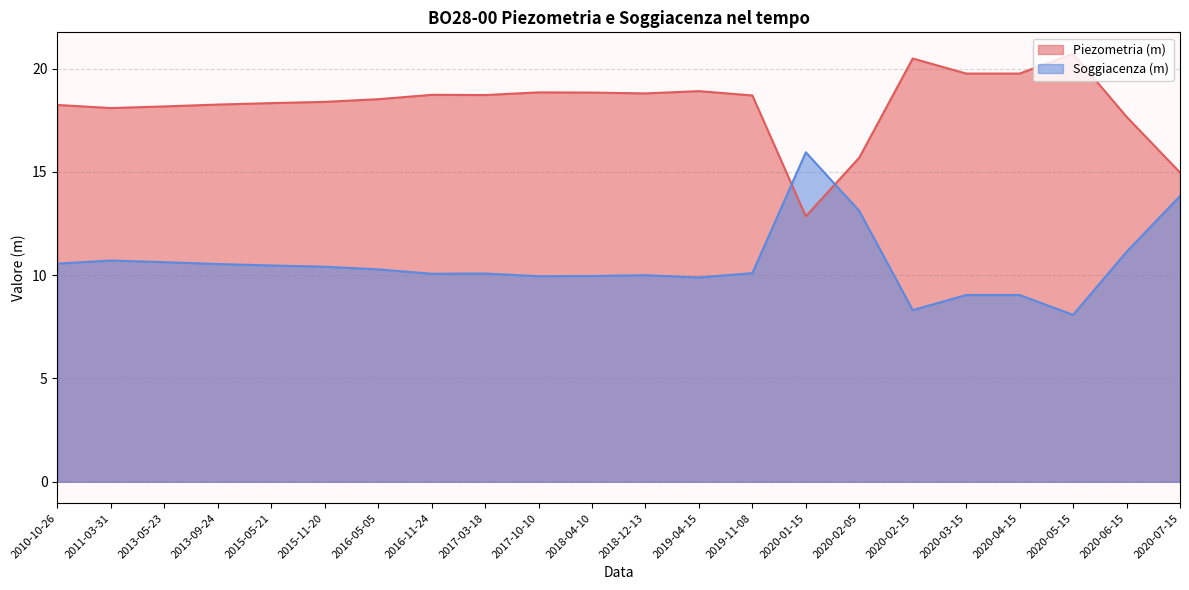

Reading left to right, list all the values displayed in this chart.

Piezometria (m): 2010-10-26=18.2	2011-03-31=18.1	2013-05-23=18.2	2013-09-24=18.3	2015-05-21=18.3	2015-11-20=18.4	2016-05-05=18.5	2016-11-24=18.7	2017-03-18=18.7	2017-10-10=18.9	2018-04-10=18.8	2018-12-13=18.8	2019-04-15=18.9	2019-11-08=18.7	2020-01-15=12.8	2020-02-05=15.7	2020-02-15=20.5	2020-03-15=19.8	2020-04-15=19.8	2020-05-15=20.7	2020-06-15=17.7	2020-07-15=15.0
Soggiacenza (m): 2010-10-26=10.6	2011-03-31=10.7	2013-05-23=10.6	2013-09-24=10.5	2015-05-21=10.5	2015-11-20=10.4	2016-05-05=10.3	2016-11-24=10.1	2017-03-18=10.1	2017-10-10=9.9	2018-04-10=10.0	2018-12-13=10.0	2019-04-15=9.9	2019-11-08=10.1	2020-01-15=15.9	2020-02-05=13.1	2020-02-15=8.3	2020-03-15=9.0	2020-04-15=9.0	2020-05-15=8.1	2020-06-15=11.1	2020-07-15=13.8